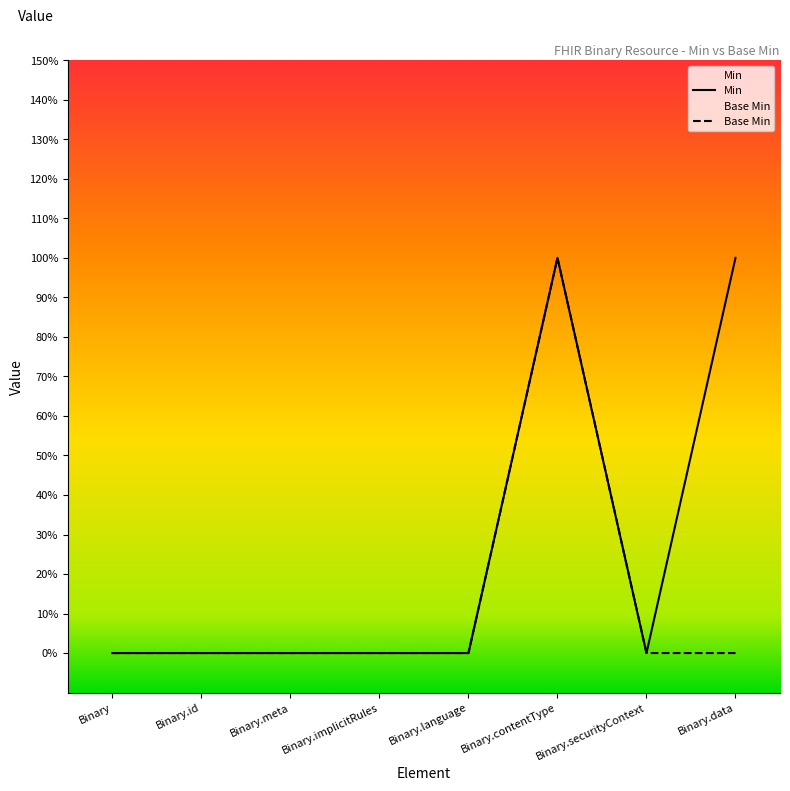

True or false: Base Min and Min intersect in this chart.

False